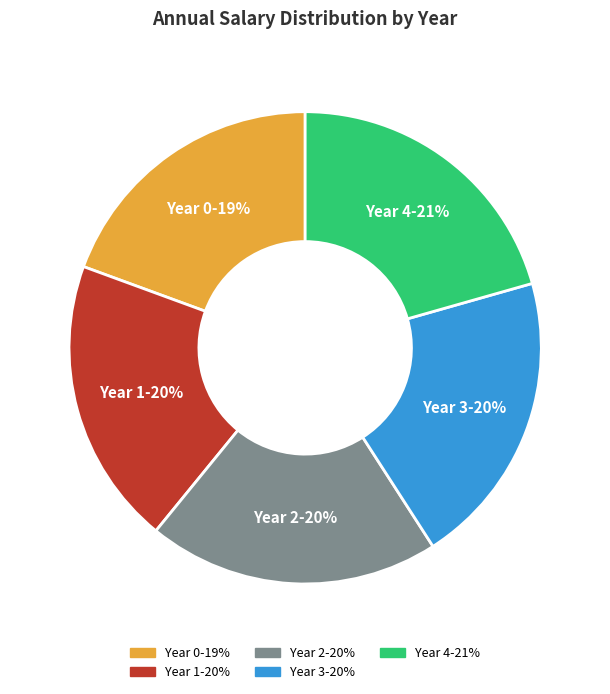

Is it true that Year 1 is 20% of the pie?

True